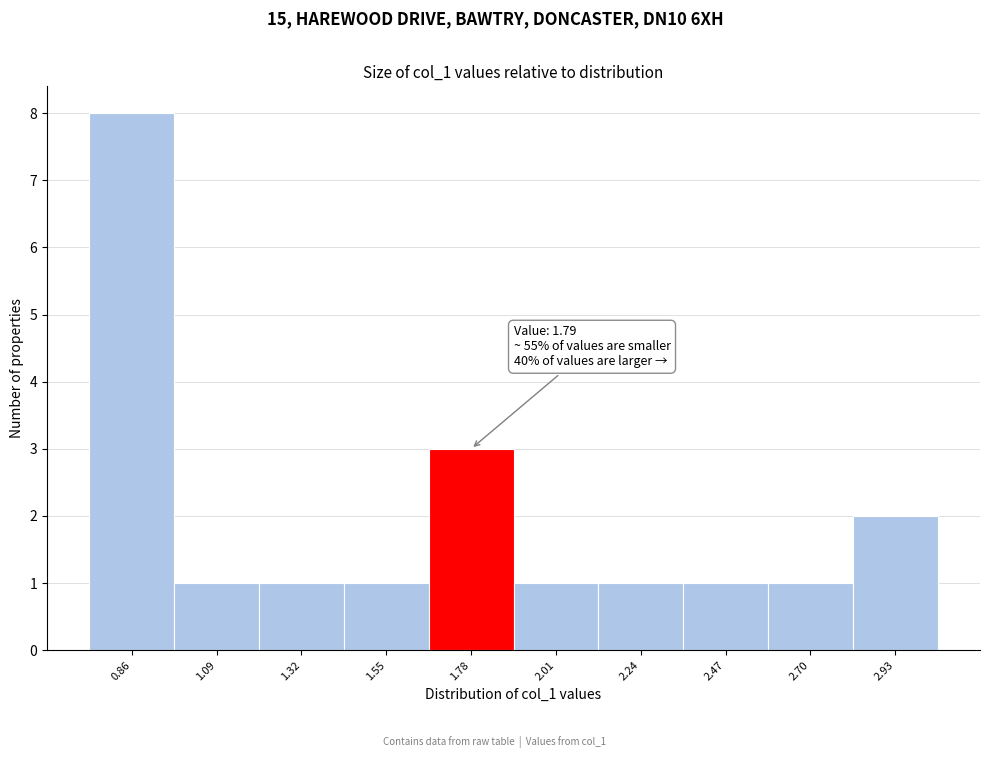

Reading left to right, what are all the values shown in this chart?

8	1	1	1	3	1	1	1	1	2